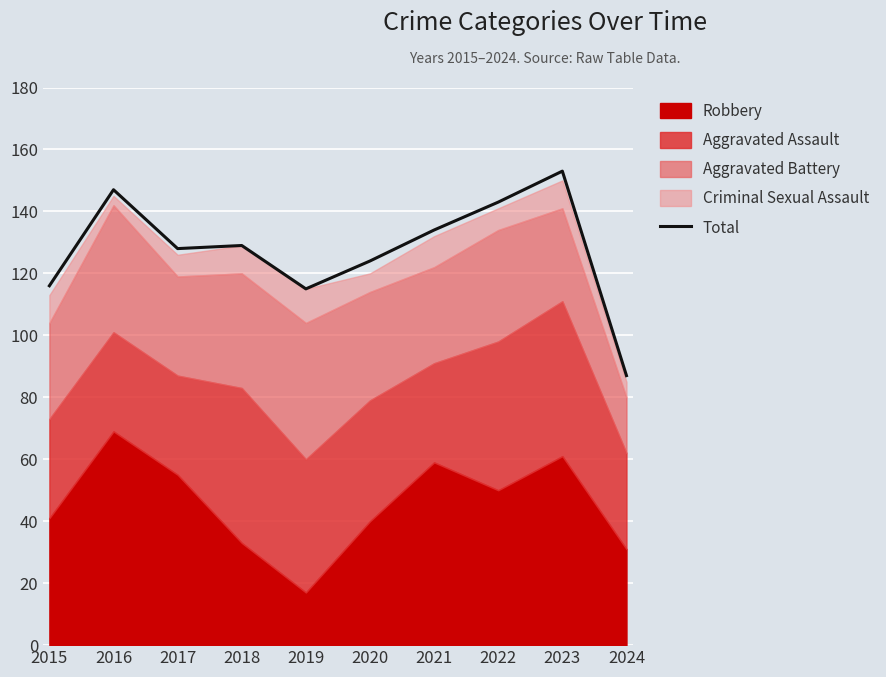

List the labels in order of value, largest first.

2023, 2016, 2022, 2021, 2018, 2017, 2020, 2015, 2019, 2024